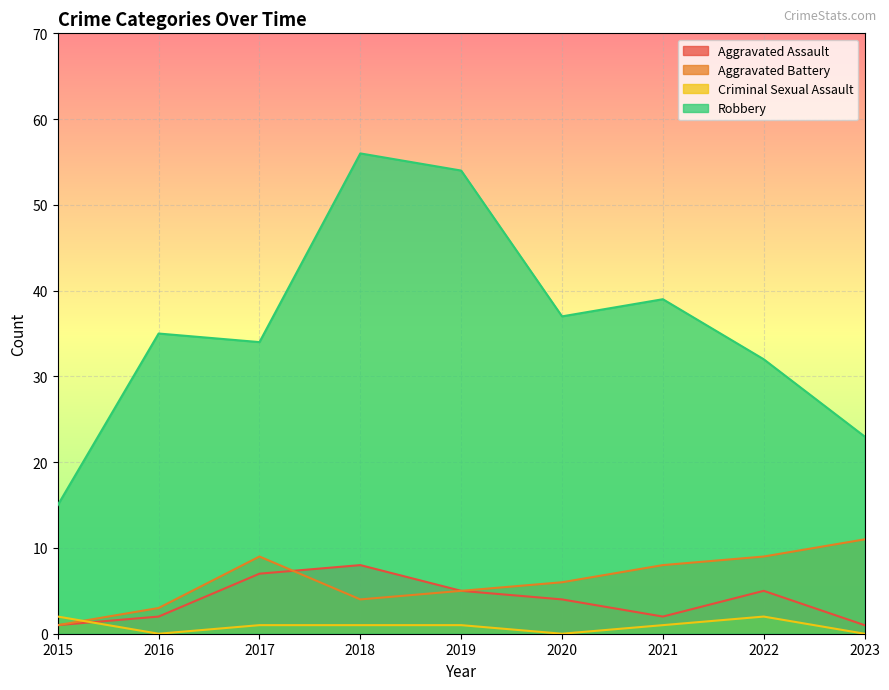

The value of Criminal Sexual Assault at 2018 is 1. True or false?

True